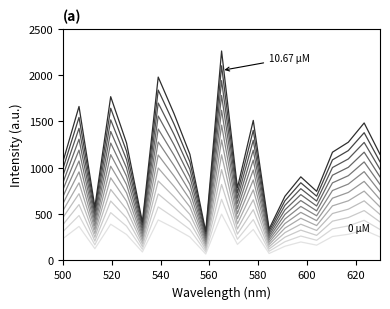

Is it true that the value at 3 is 244.6?

False